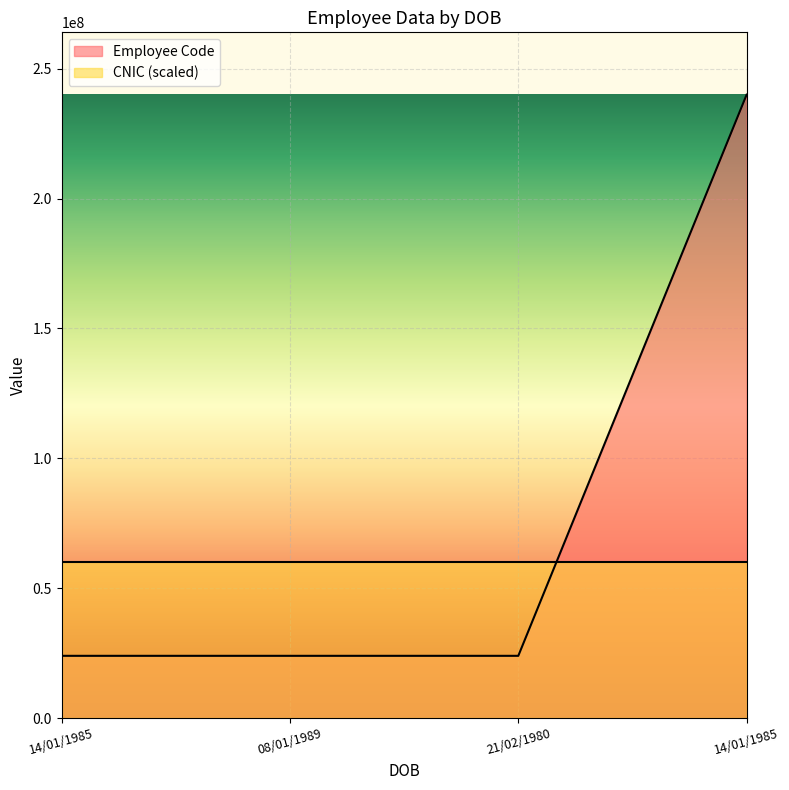

Which has a higher value, 14/01/1985 or 21/02/1980?

21/02/1980